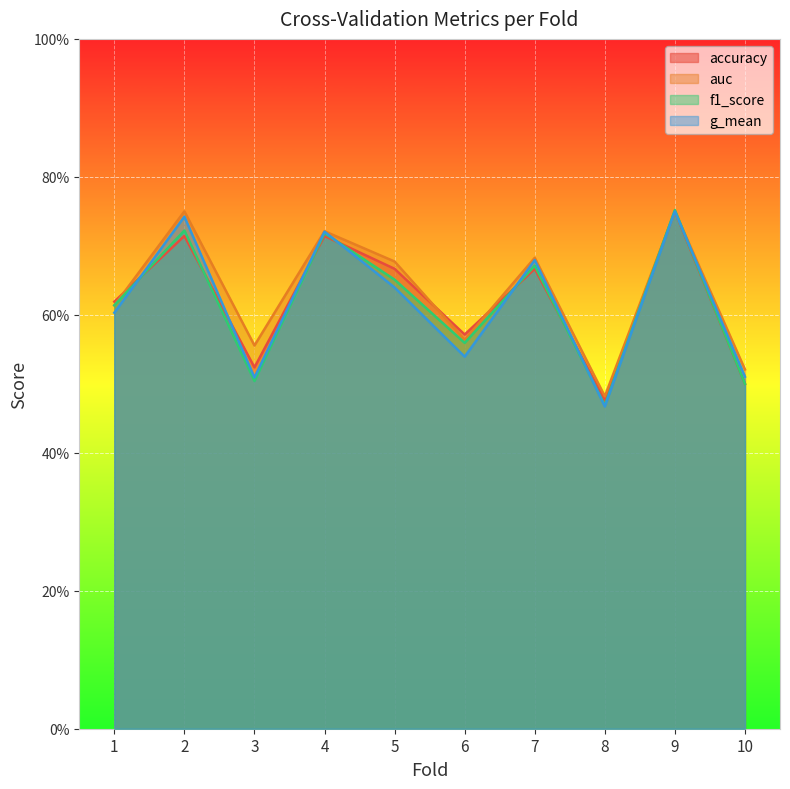

How many lines are shown in the chart?

4